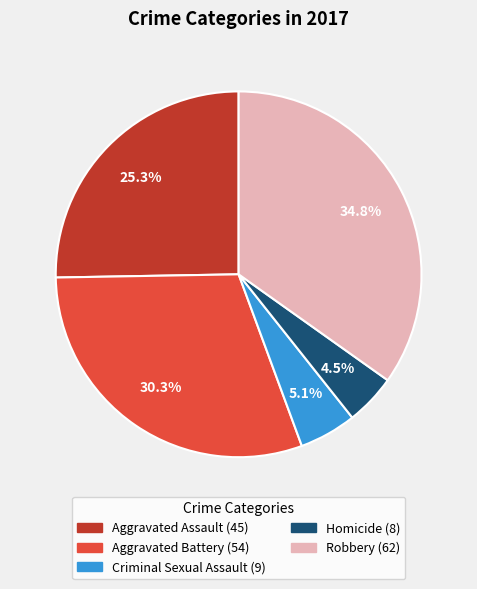

Between Robbery and Criminal Sexual Assault, which is larger?

Robbery